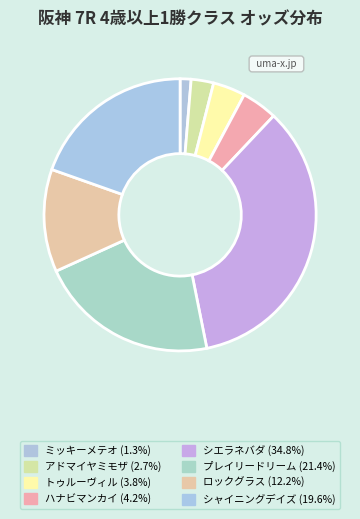

Count the number of slices in the pie.

8